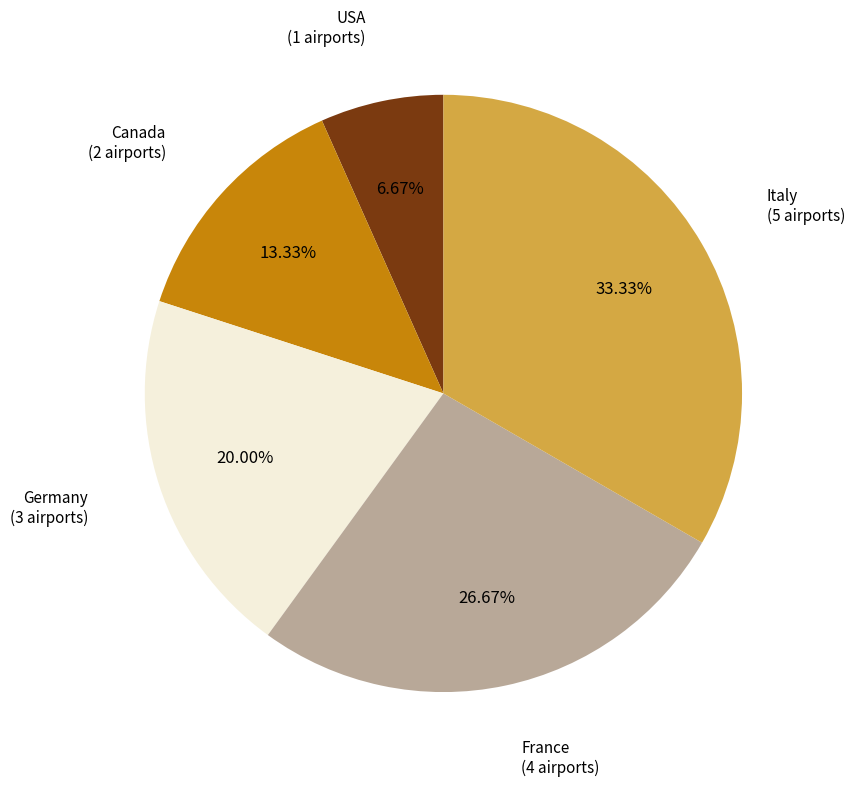

Is there any slice that represents more than half of the pie?

No